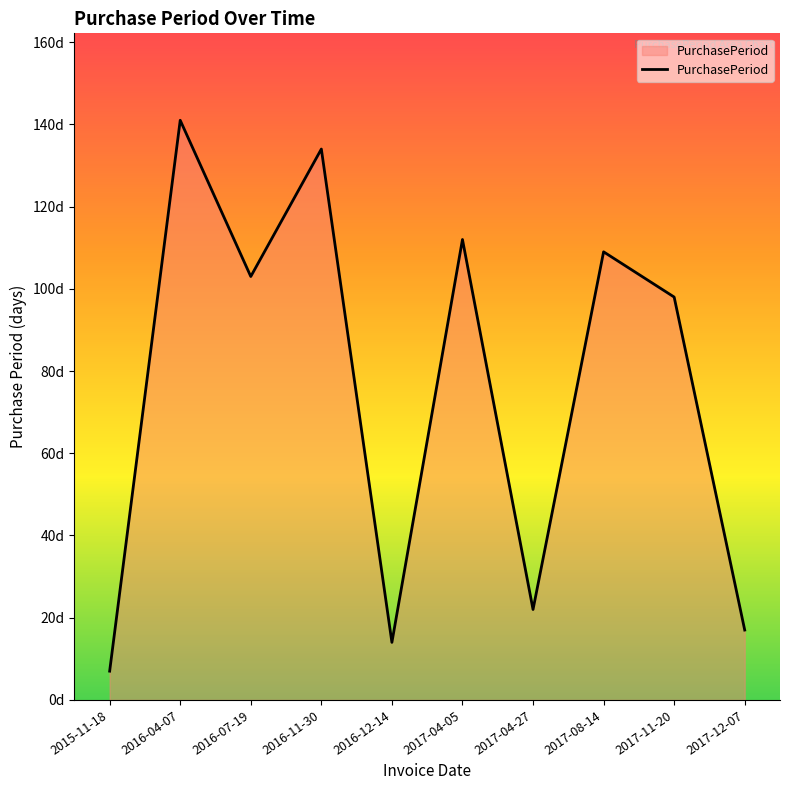

How many points are higher than both their immediate neighbors (excluding endpoints)?

4